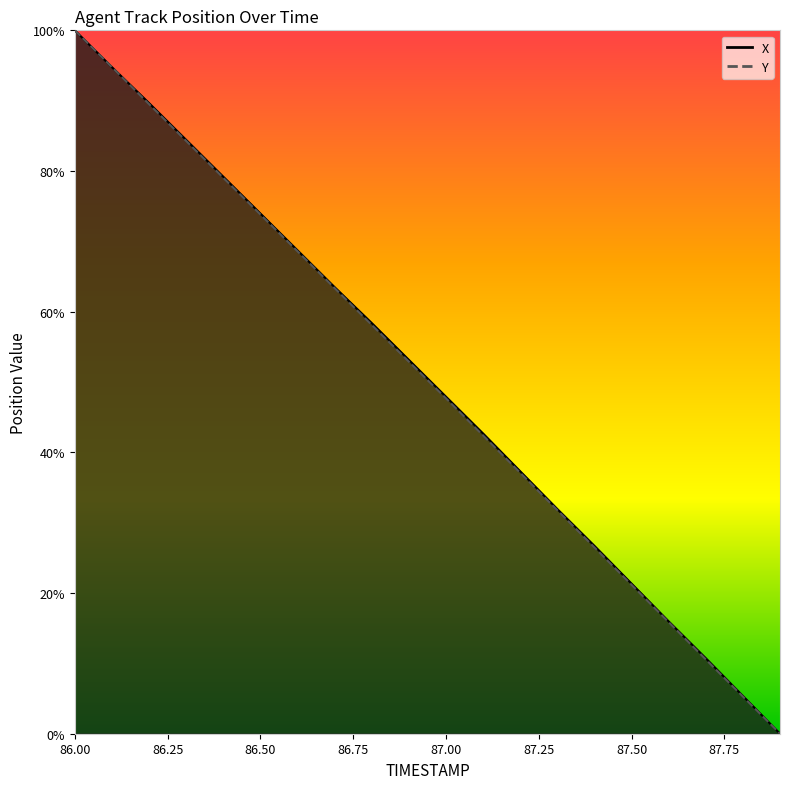

Reading left to right, extract all data points from this chart.

X: 100.0	94.8	89.7	84.4	79.2	74.0	68.7	63.5	58.4	53.2	47.9	42.7	37.3	31.9	26.7	21.3	16.0	10.7	5.4	0.0
Y: 100.0	94.8	89.5	84.3	79.0	73.8	68.6	63.4	58.1	52.9	47.7	42.4	37.1	31.8	26.5	21.2	15.9	10.6	5.3	0.0